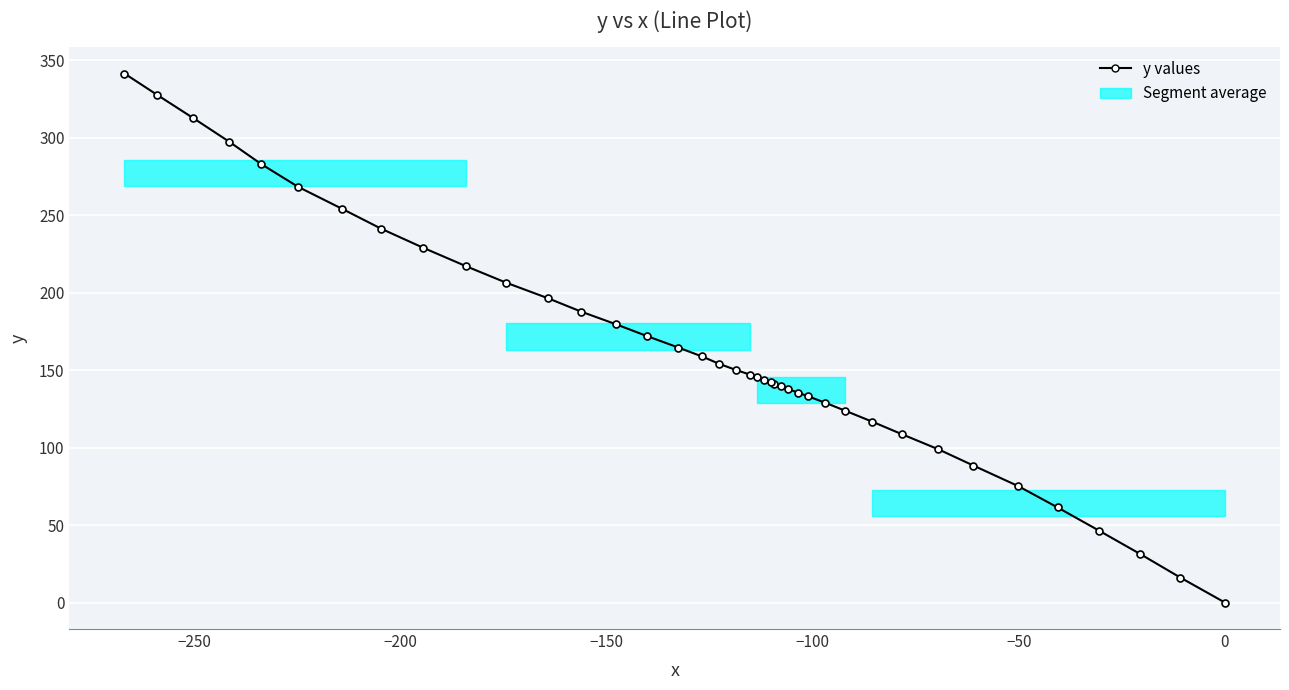

What is the sum of all values?

6503.3